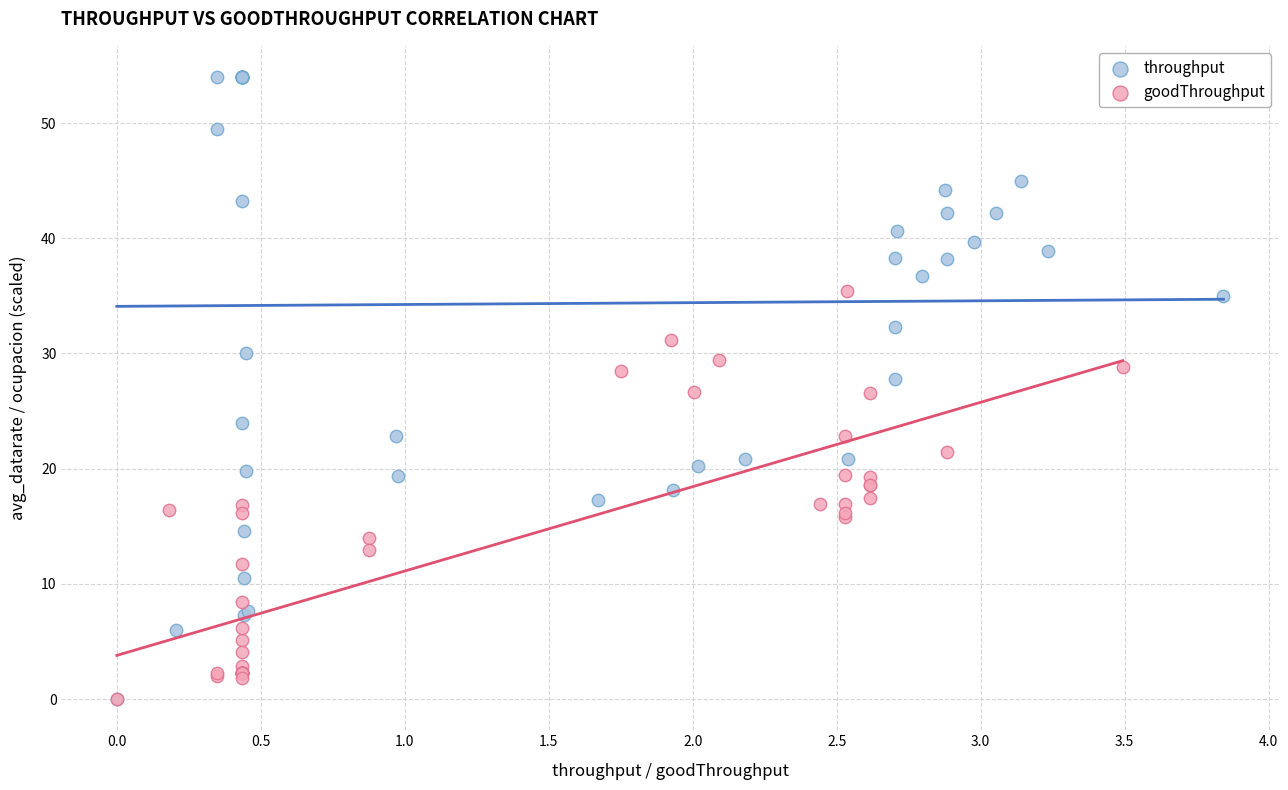

Which series has the largest Y range (max minus min)?

throughput